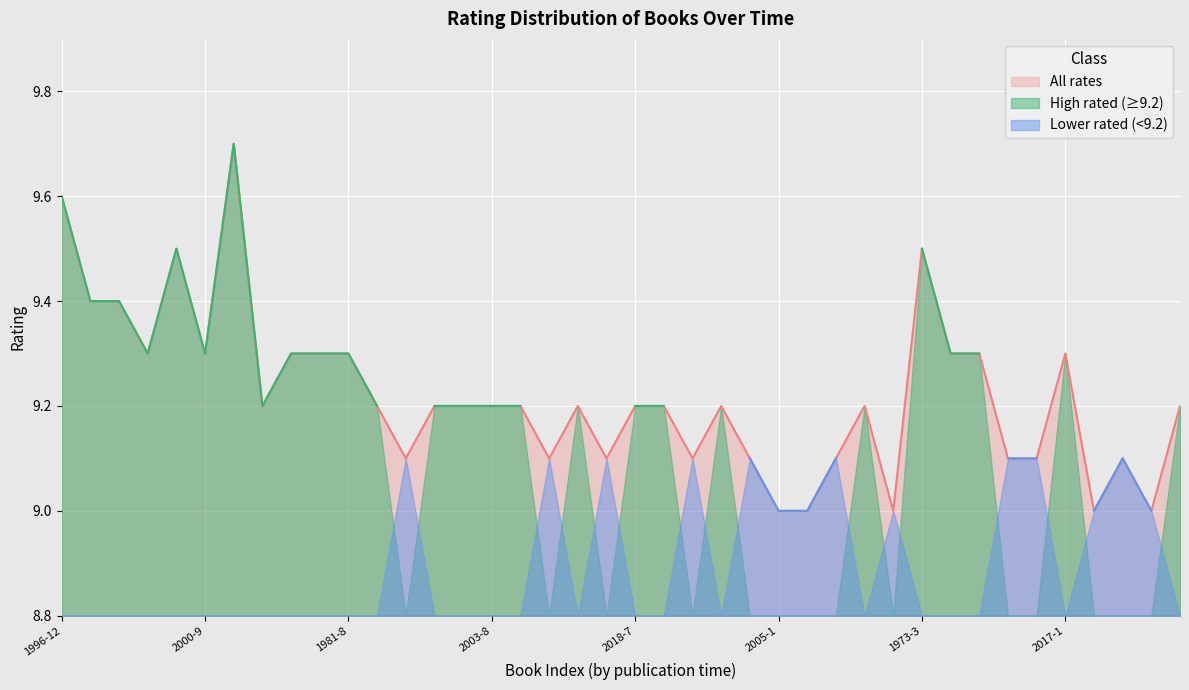

Approximately how many times larger is the value at 2006-5 compared to 2000-9?

1.0